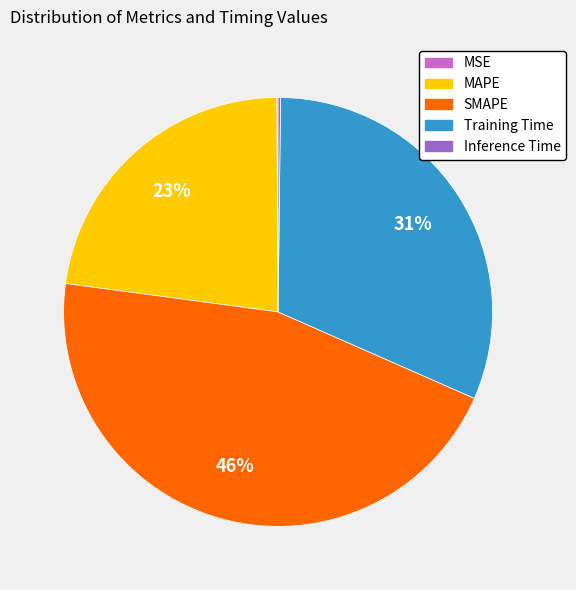

To the nearest percent, what is the average slice percentage?

20%